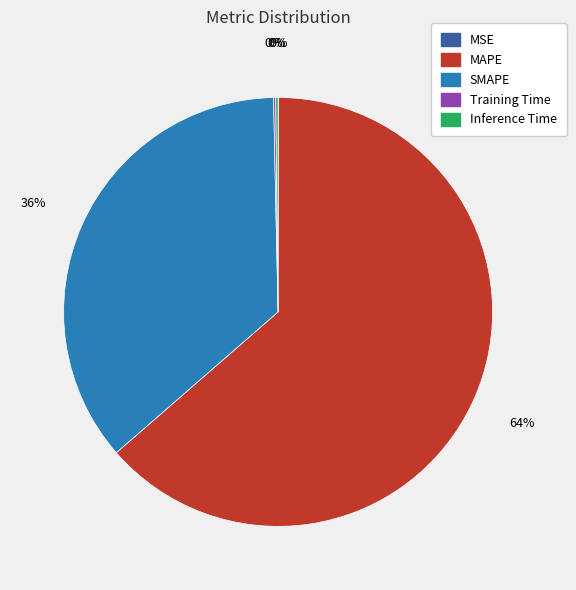

What is the largest slice in the pie chart?

MAPE